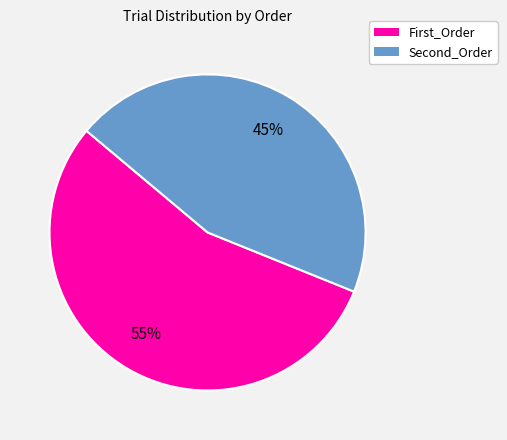

What is the ratio of the value at Second_Order to the value at First_Order?

0.8